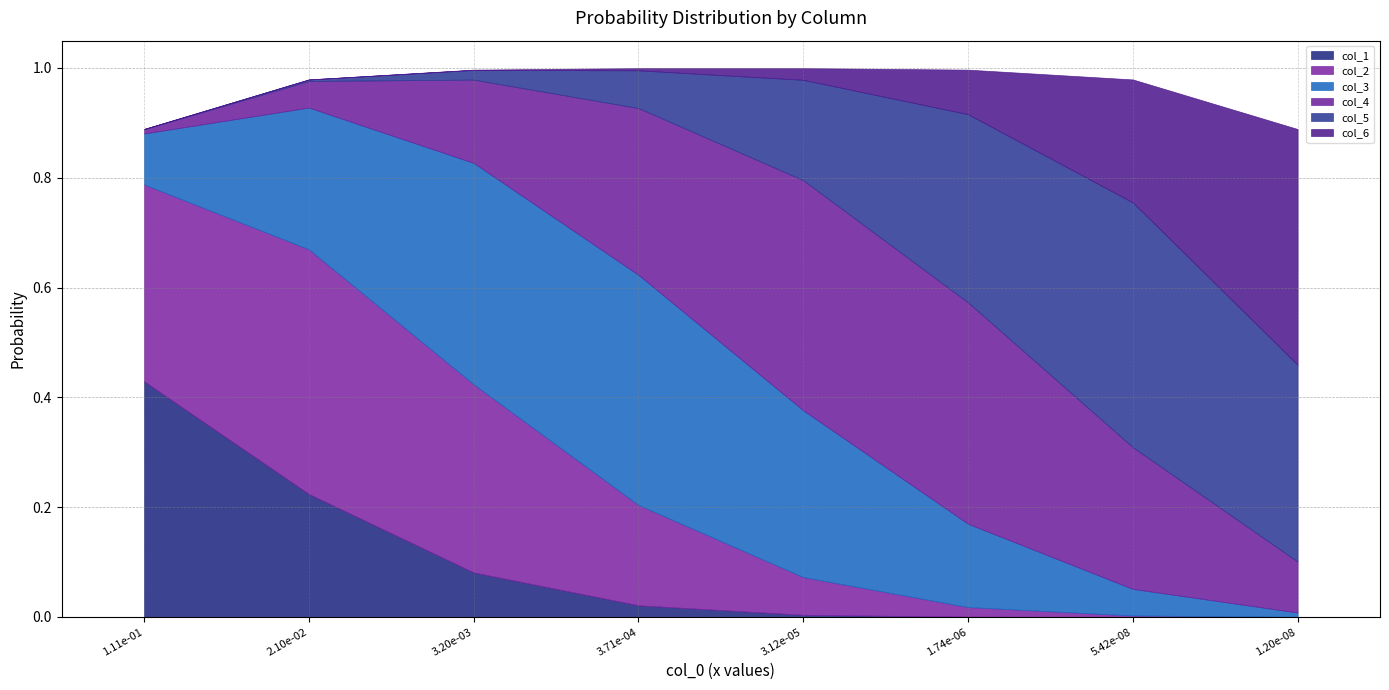

The col_4 series shows 0.0 at 0. True or false?

True